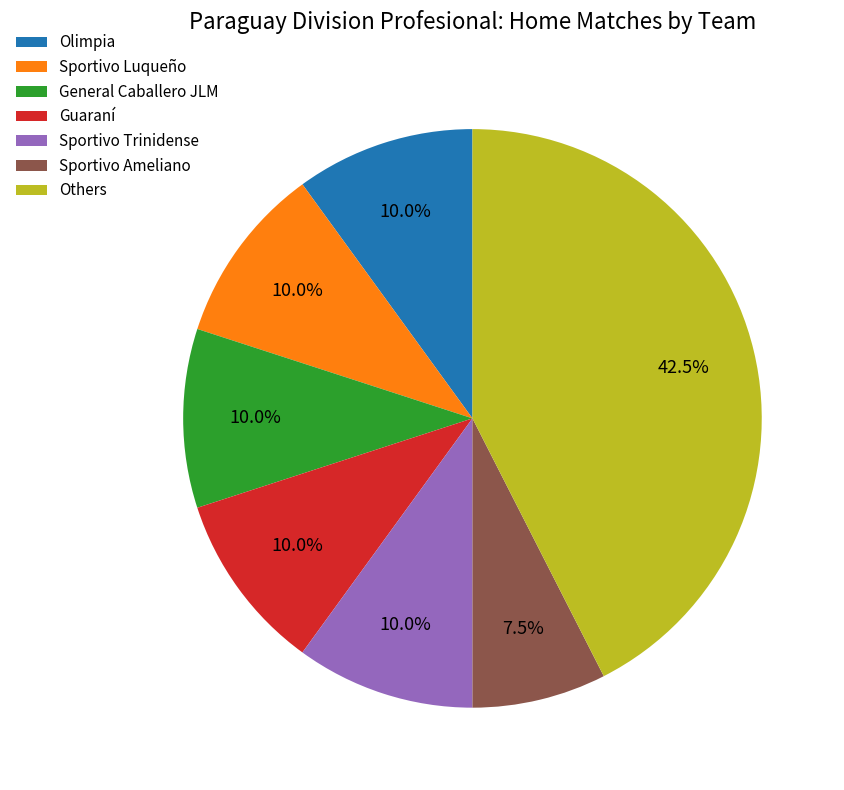

Between Olimpia and Others, which is larger?

Others